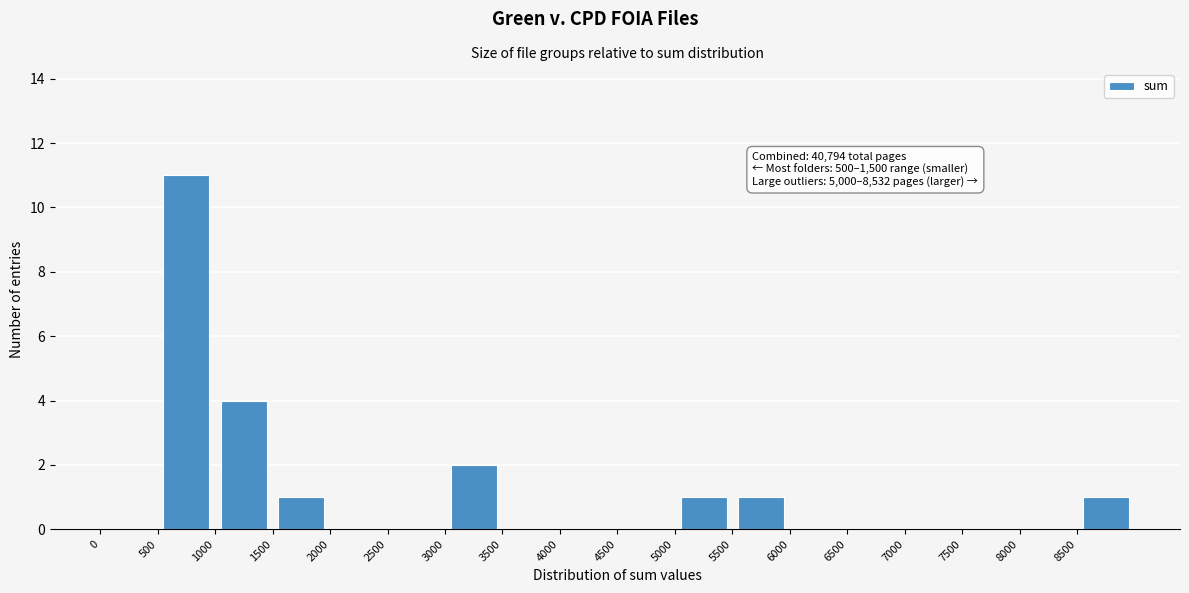

Which range on the x-axis has the tallest bar?

500 to 1000